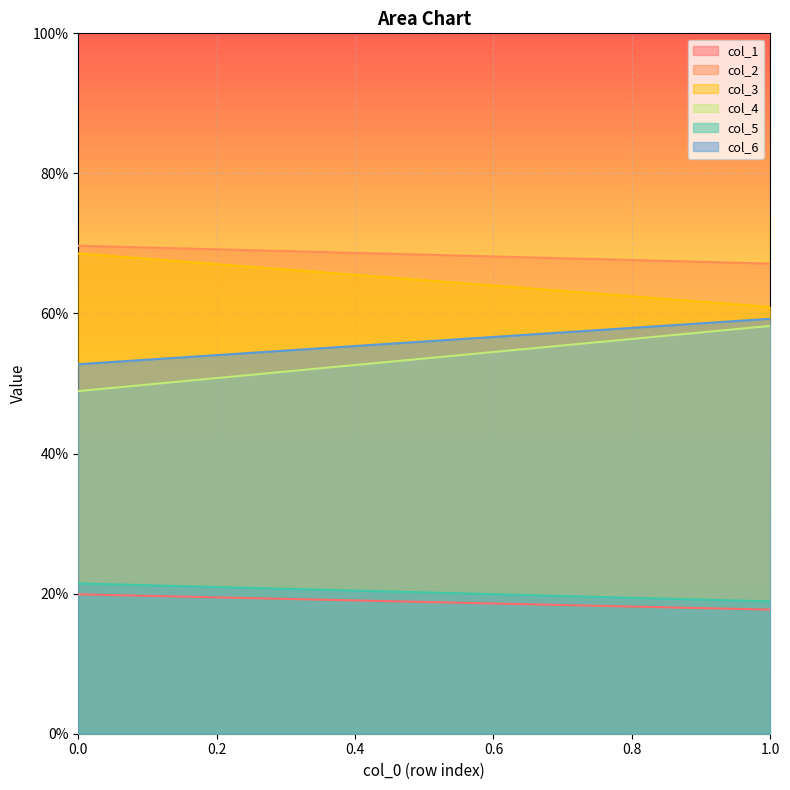

What is the difference between the highest and lowest values at 1.0?

49.4